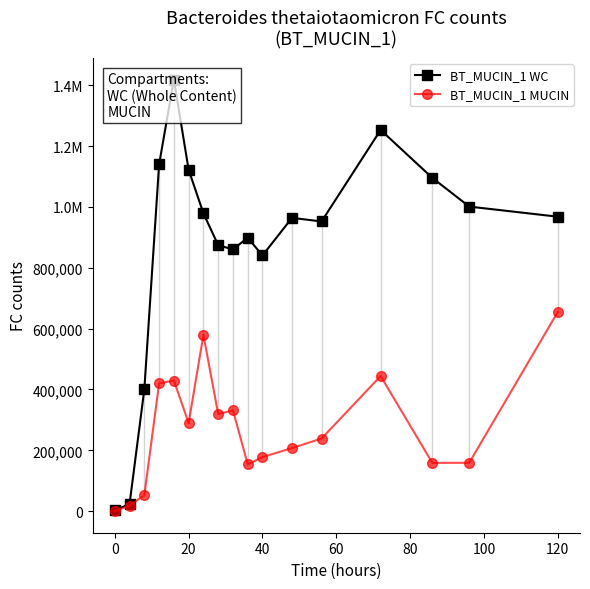

What are all the series names shown in the legend?

BT_MUCIN_1 WC, BT_MUCIN_1 MUCIN